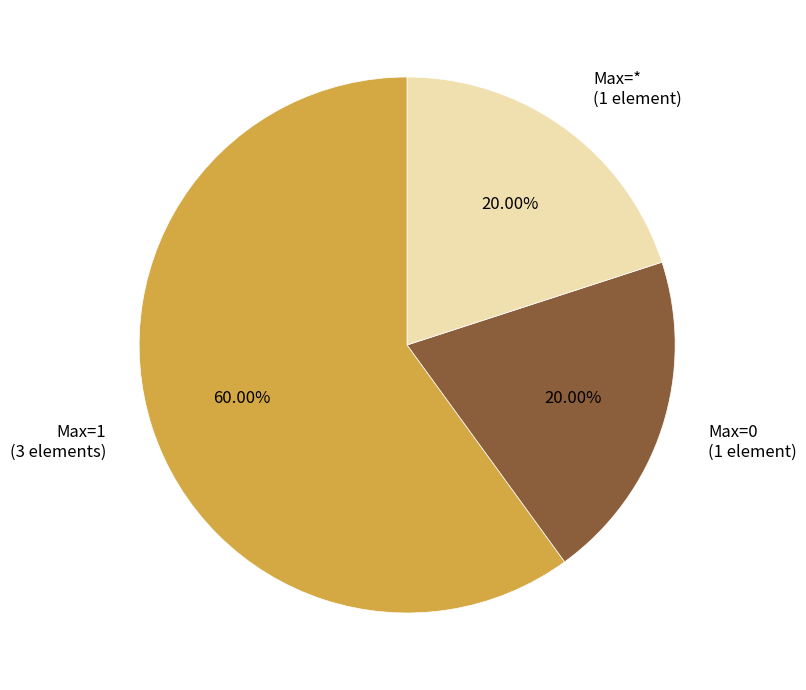

How many slices are in this pie chart?

3